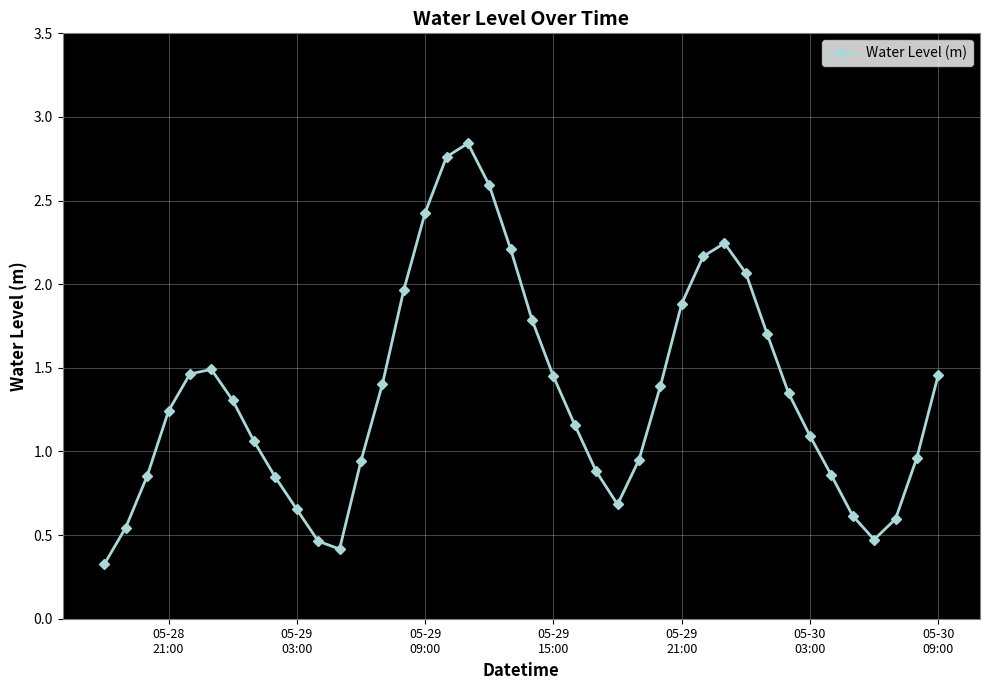

What is the smallest value displayed?

0.3